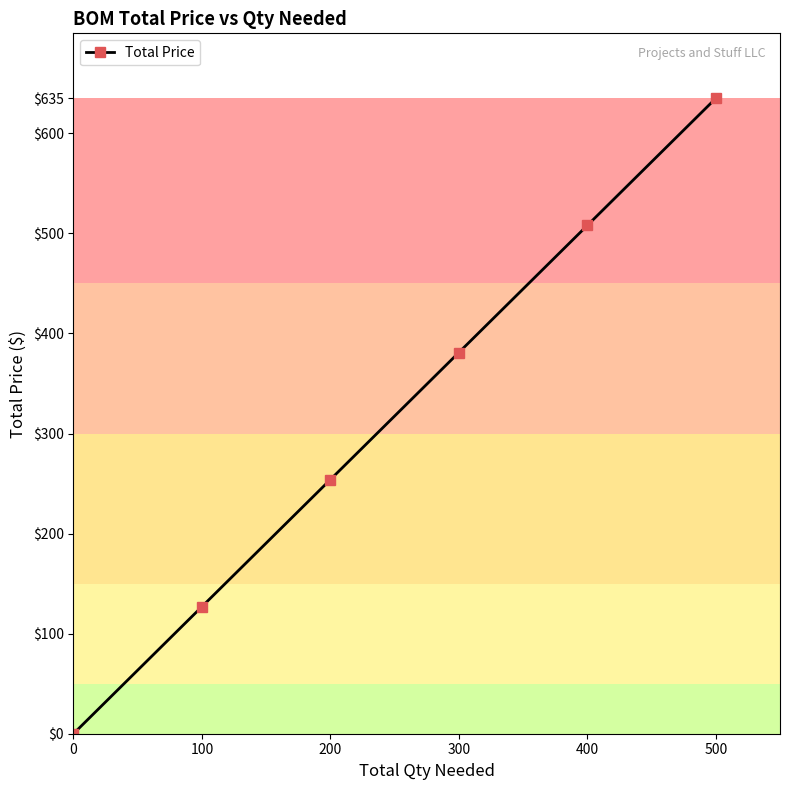

Does the chart have visible grid lines?

No